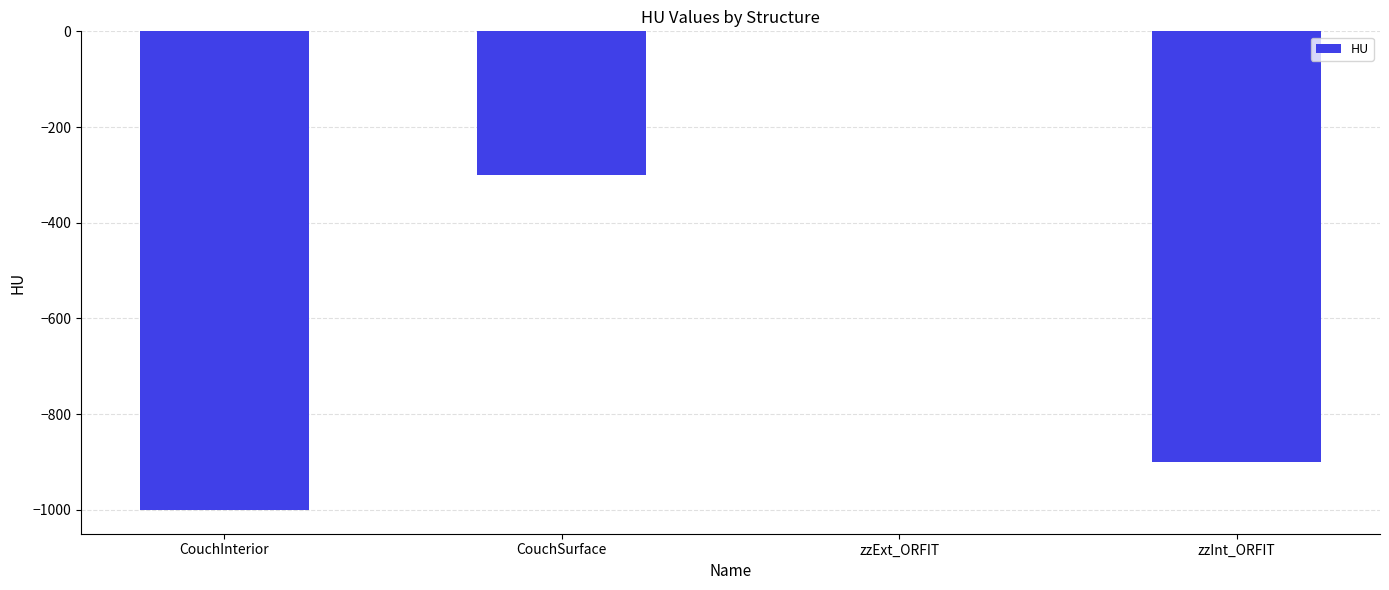

What is the change in value from CouchSurface to zzInt_ORFIT?

-600